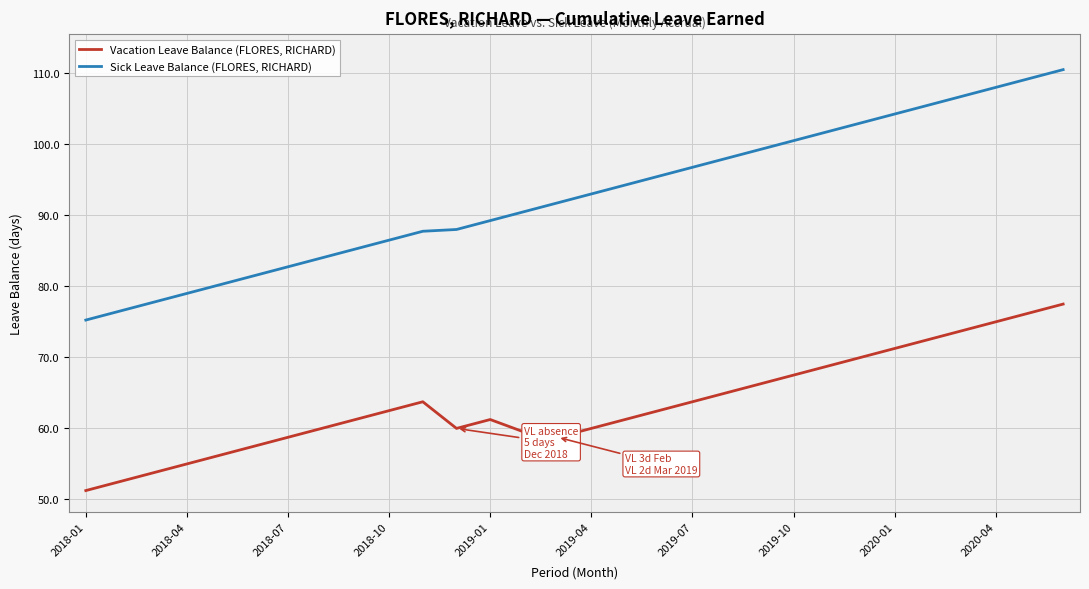

True or false: Sick Leave Balance (FLORES, RICHARD) and Vacation Leave Balance (FLORES, RICHARD) intersect in this chart.

False